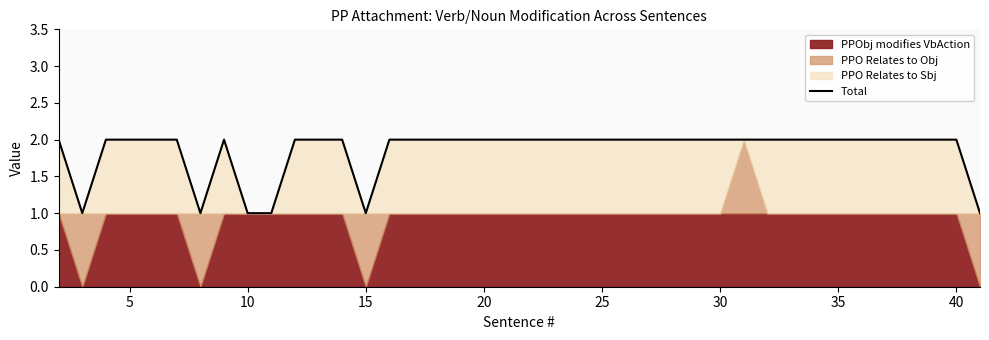

The value at 31 is 3. True or false?

False